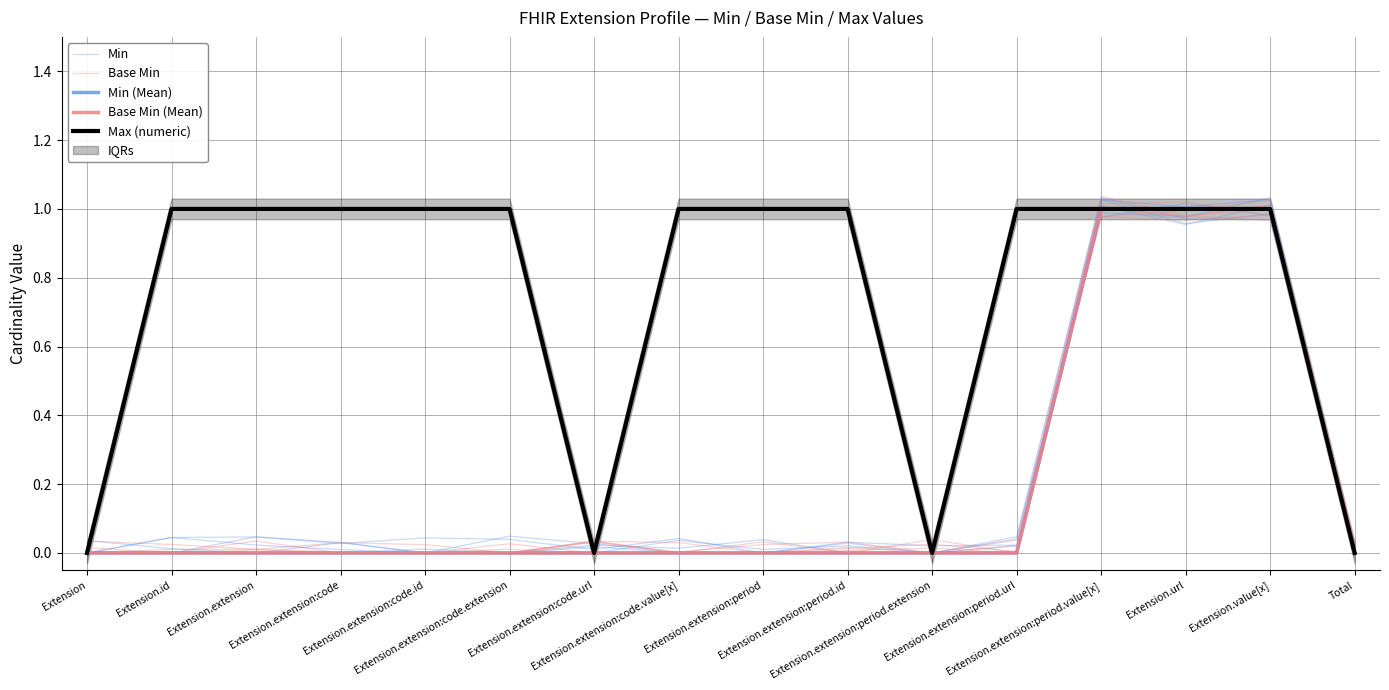

What position from the right is Extension.extension:period.url?

5